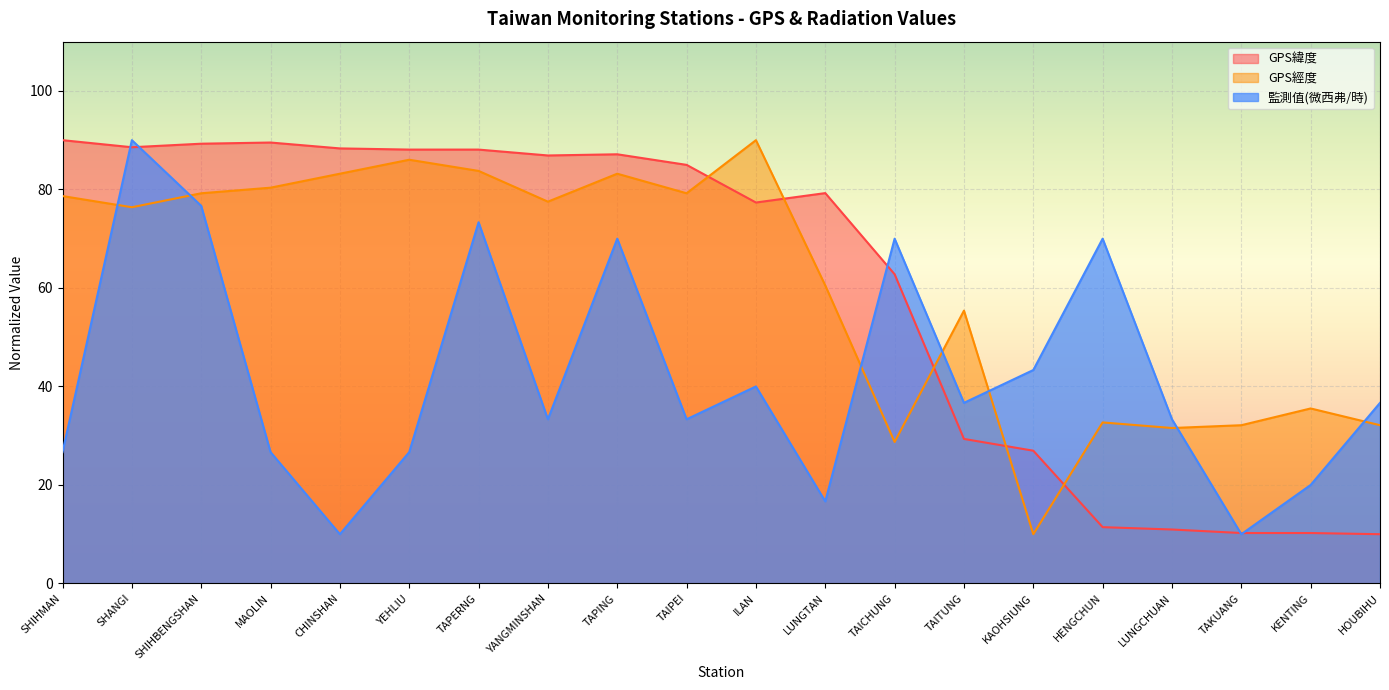

Which series ends up on top after the final intersection of 監測值(微西弗/時) and GPS經度?

監測值(微西弗/時)